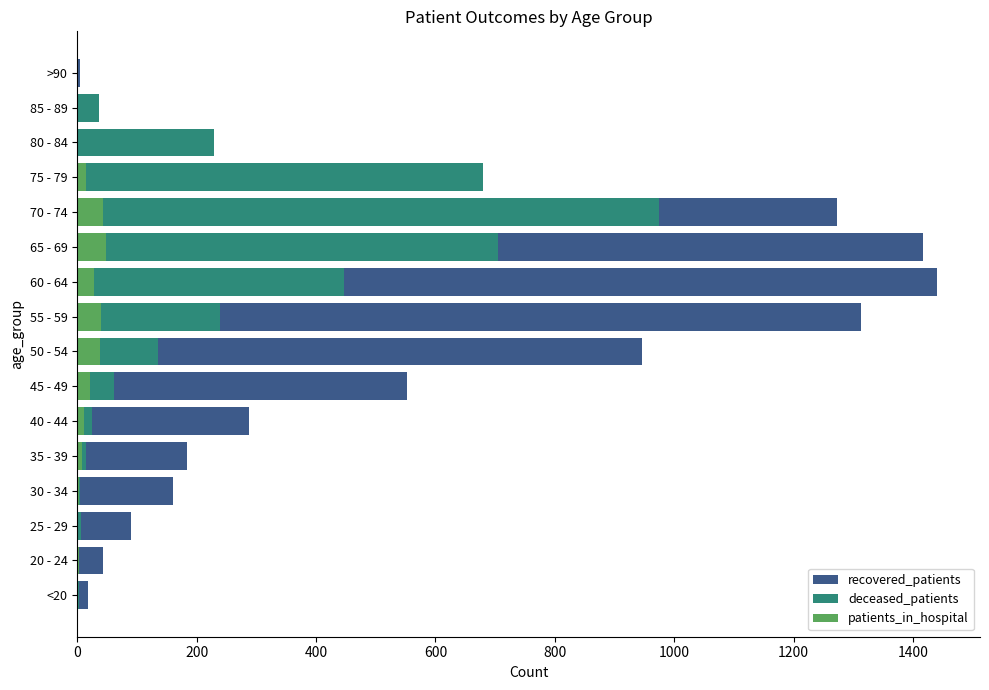

What is the greatest value displayed?

1440